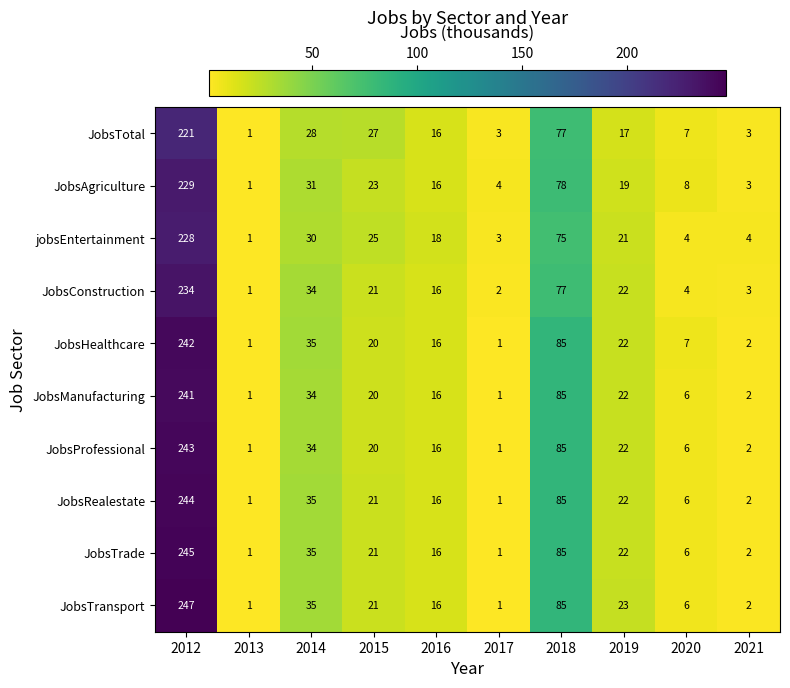

List the labels in order of JobsConstruction value, smallest first.

2013, 2017, 2021, 2020, 2016, 2015, 2019, 2014, 2018, 2012